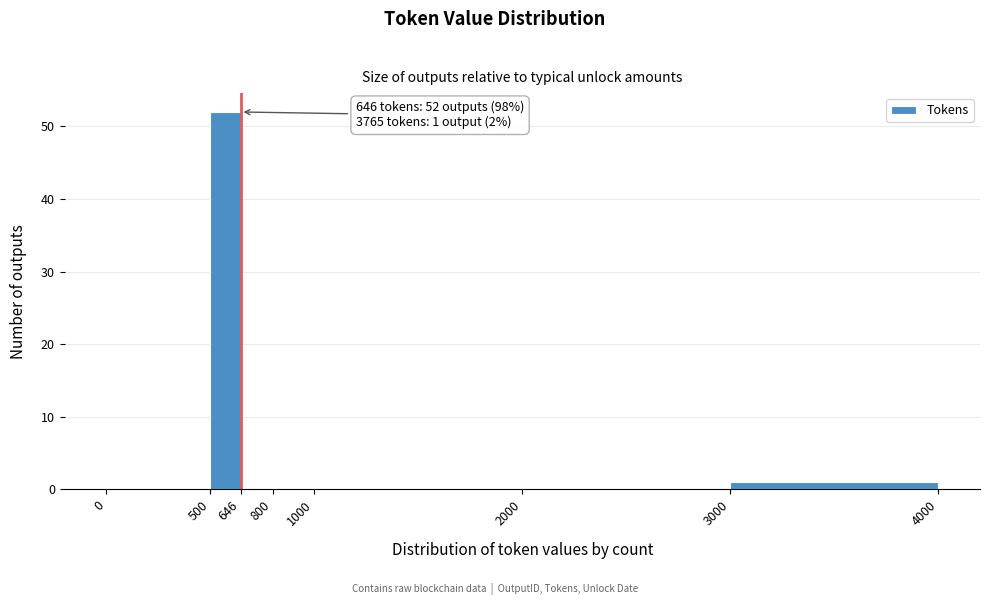

Over which range of the x-axis is the bar tallest?

500 to 646